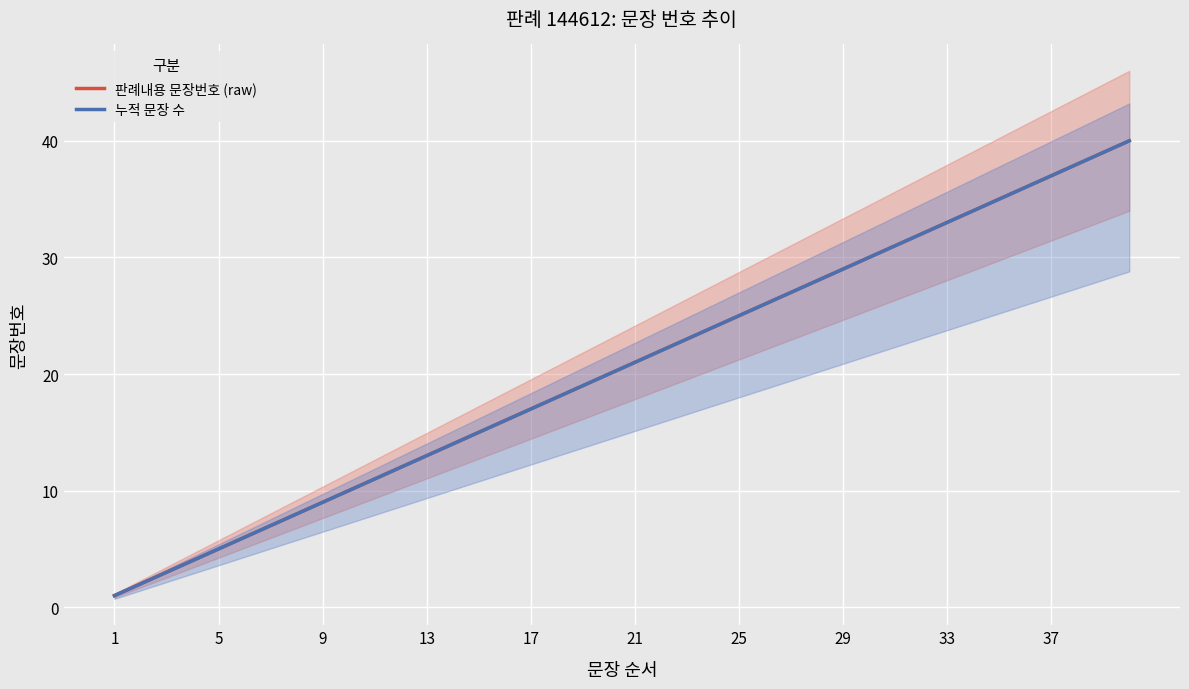

The 판례내용 문장번호 (raw) series shows 26 at 36. True or false?

False